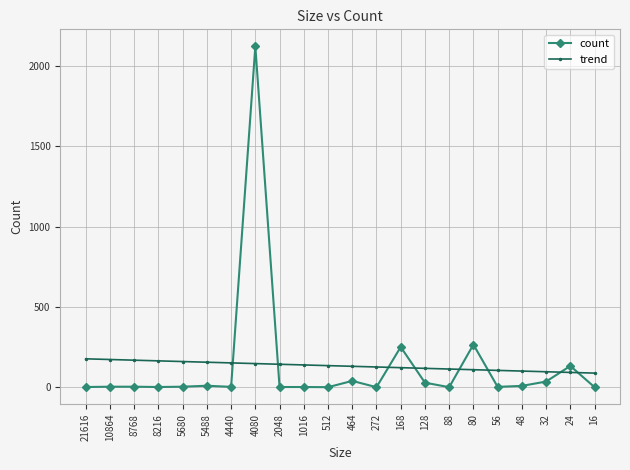

Where do trend and count first cross each other?

4440 and 4080